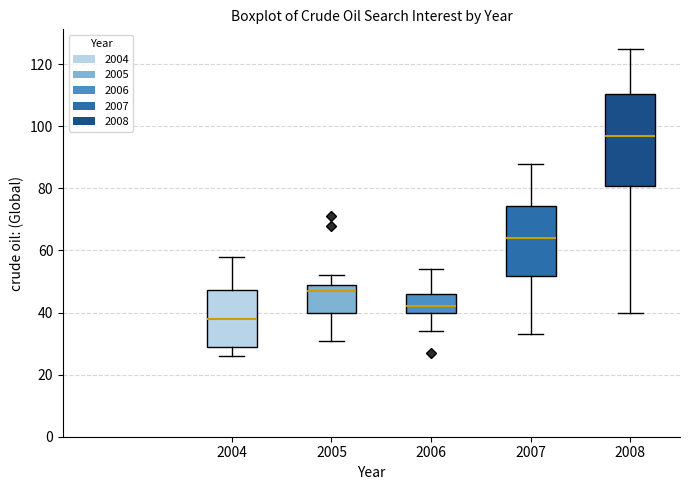

Where is the lower edge of the box at x = 2006 on the y-axis? The values are not printed on the chart, so give them approximately, as read against the axis.

40